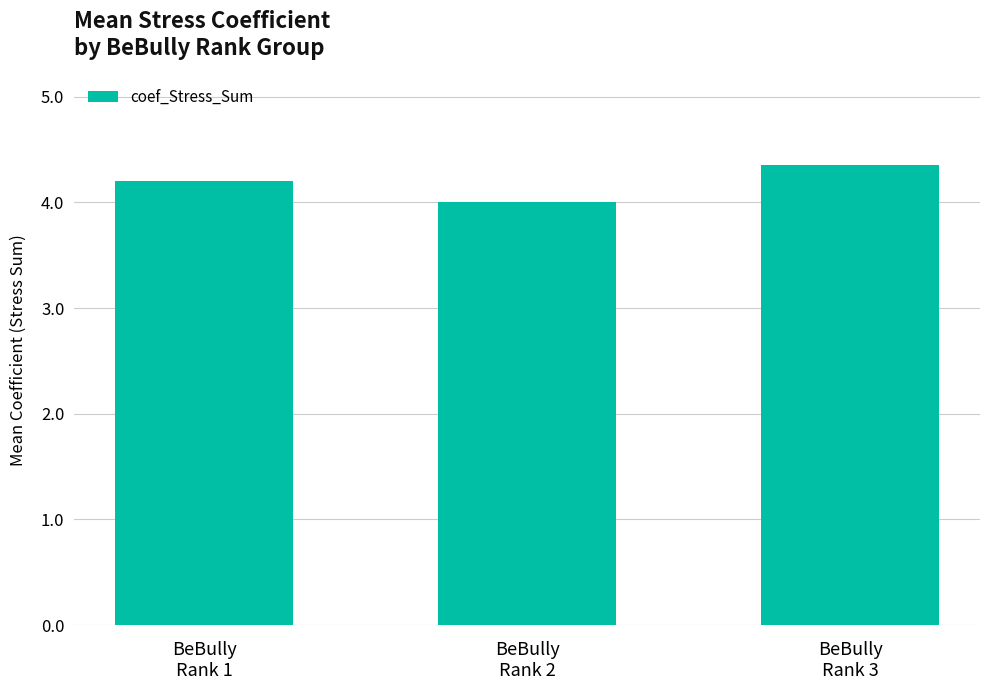

What is the change in value from BeBully
Rank 1 to BeBully
Rank 2?

-0.2